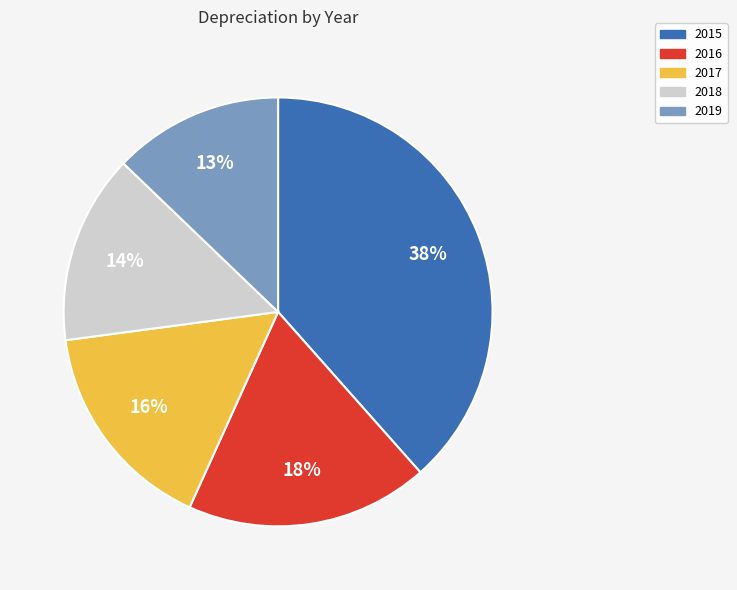

Which slice is the smallest?

2019